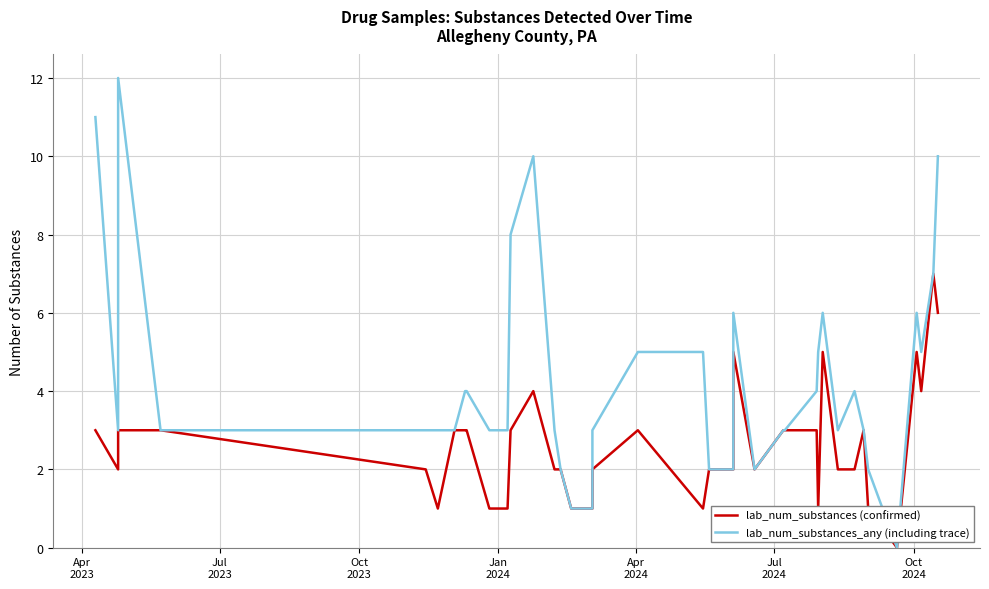

How many lab_num_substances (confirmed) values are between 2 and 3?

23